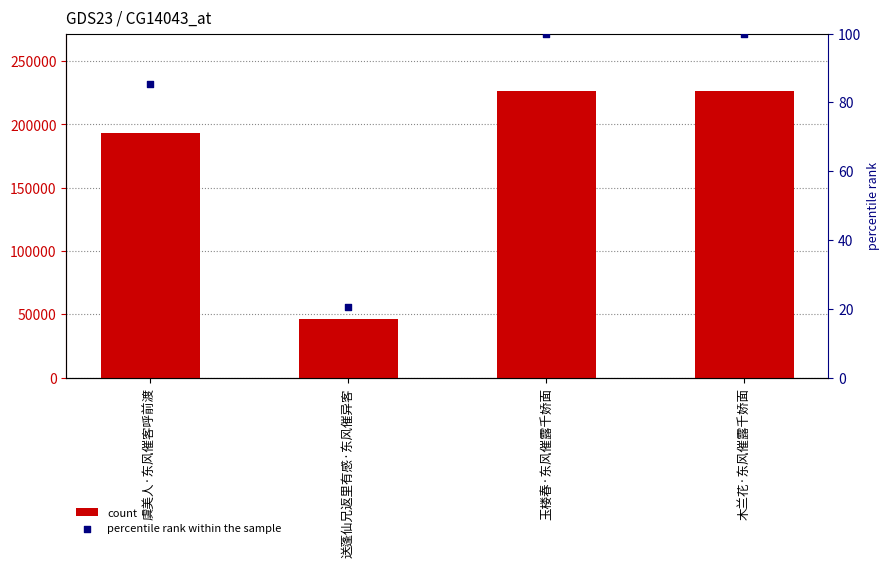

Is the value of count at 玉楼春·东风催露千娇面 greater than the value of percentile rank within the sample at 玉楼春·东风催露千娇面?

Yes